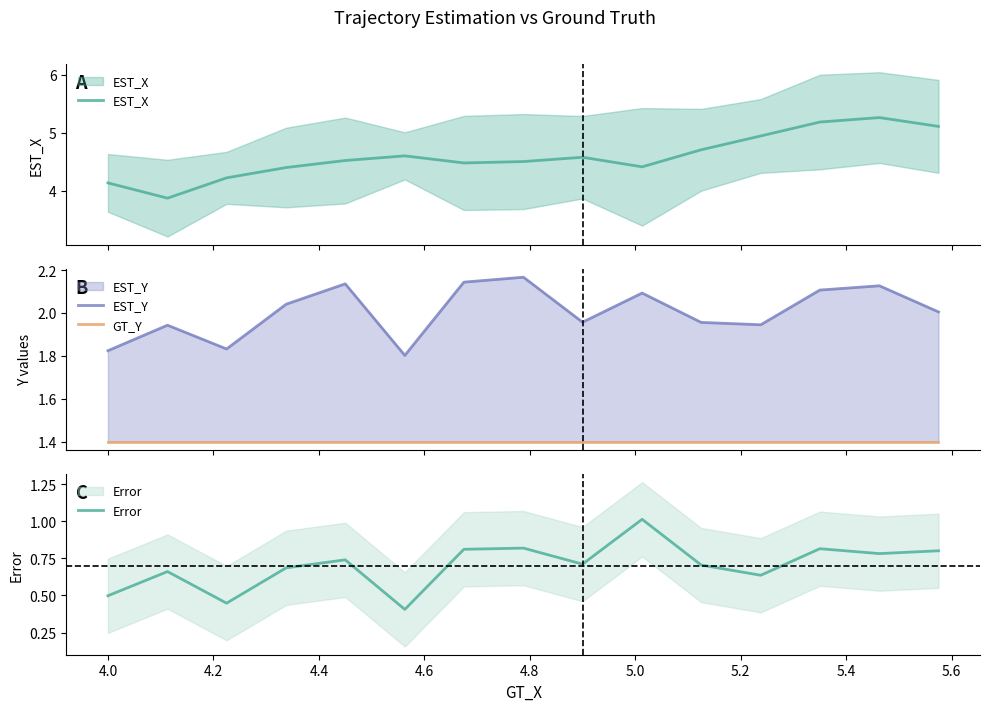

What is the value of the EST_X point at the 14th from the left?

5.3